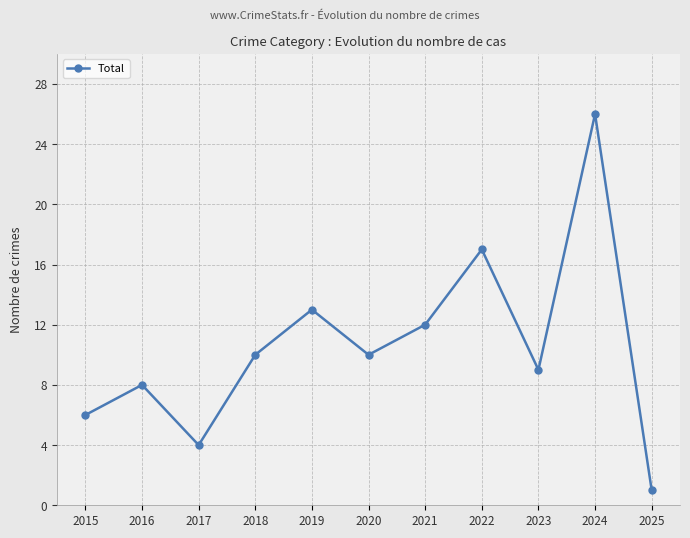

How many points are lower than both their immediate neighbors (excluding endpoints)?

3